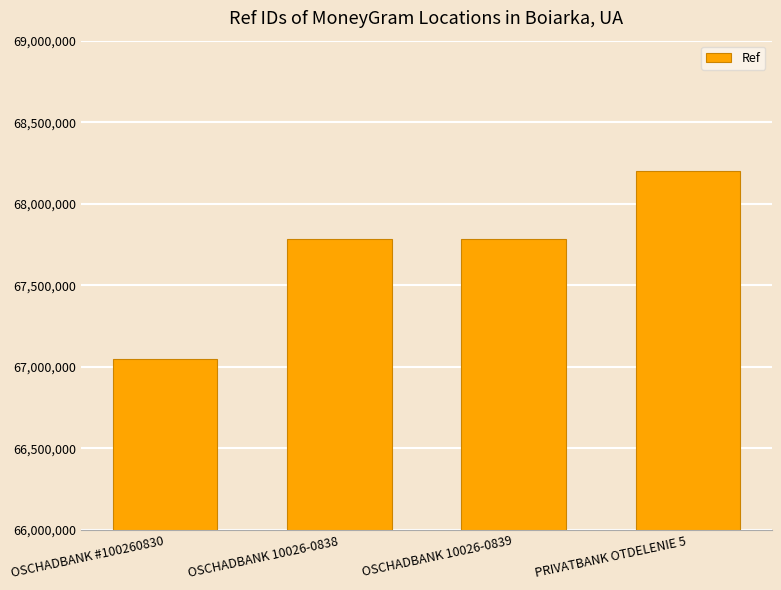

What is the ratio of the value at OSCHADBANK 10026-0838 to the value at OSCHADBANK 10026-0839?

1.0